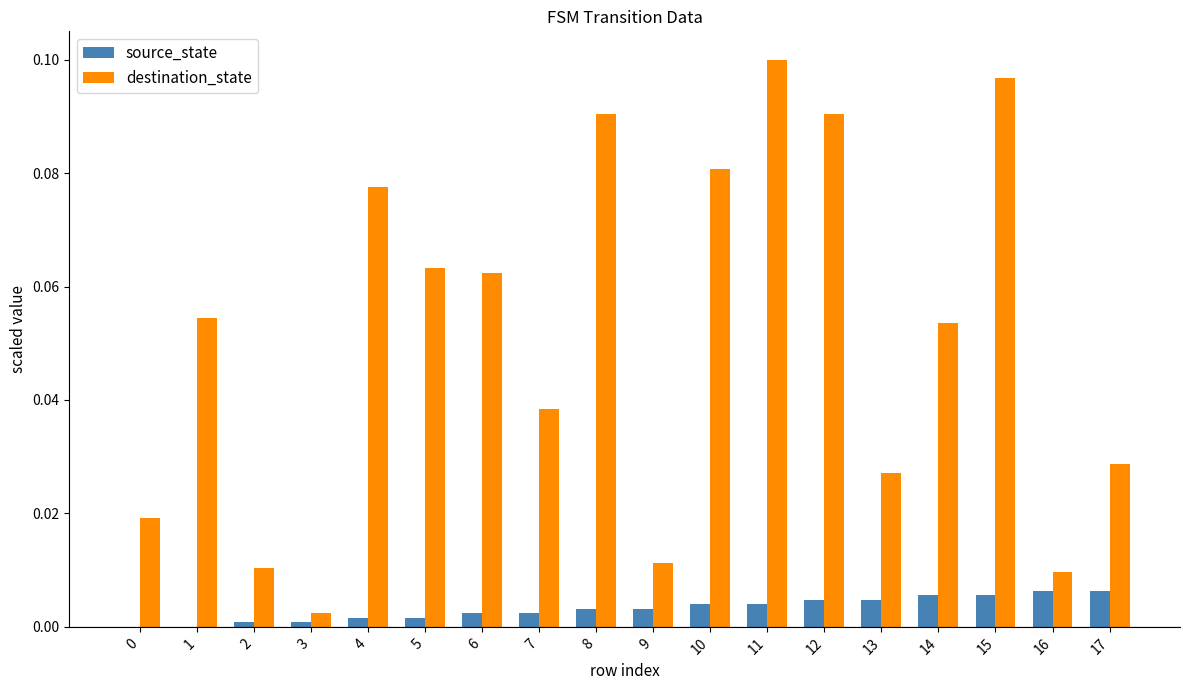

How many series are shown in this chart?

2